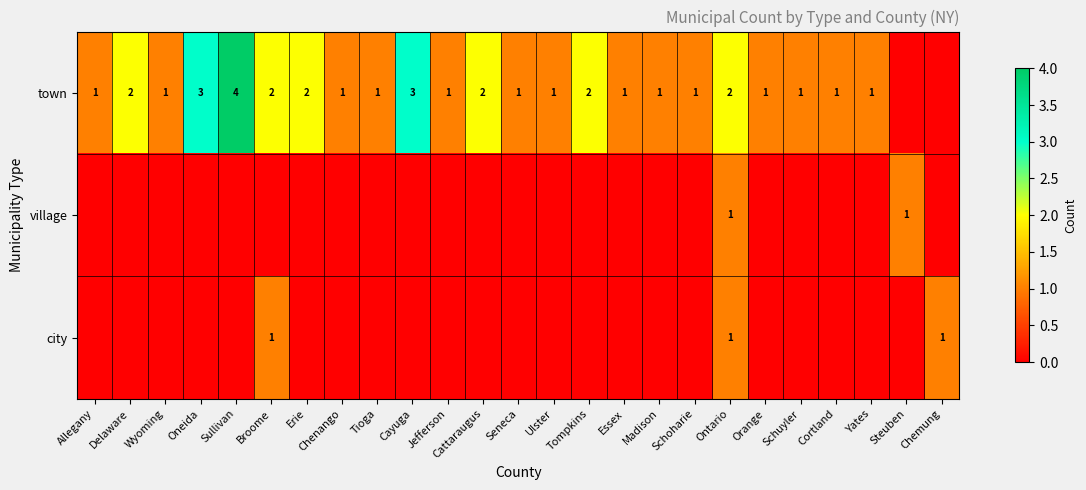

True or false: town has a value of 3 at Tompkins.

False